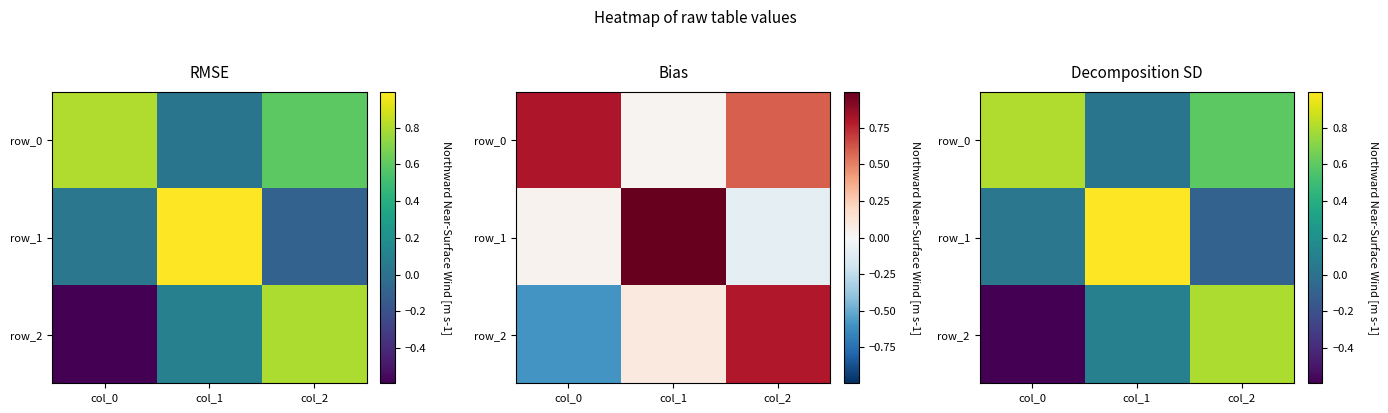

What is the maximum value shown in the chart?

1.0